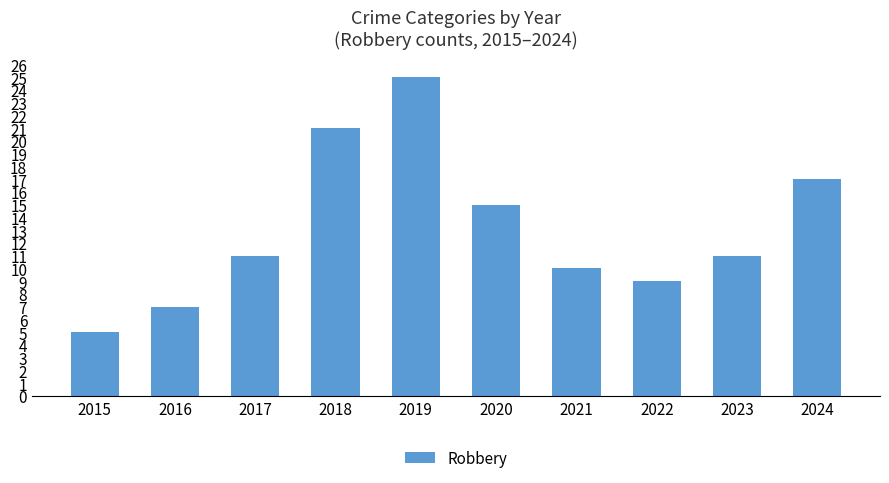

What is the ratio of the value at 2017 to the value at 2021?

1.1